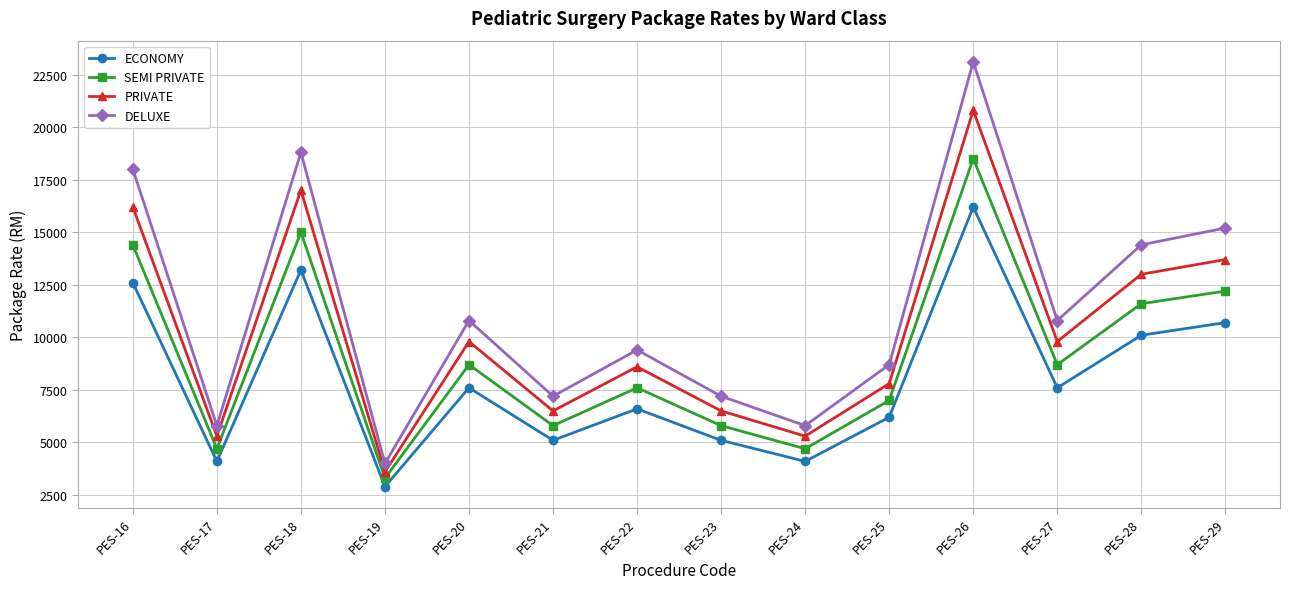

What is the maximum value for ECONOMY?

16200